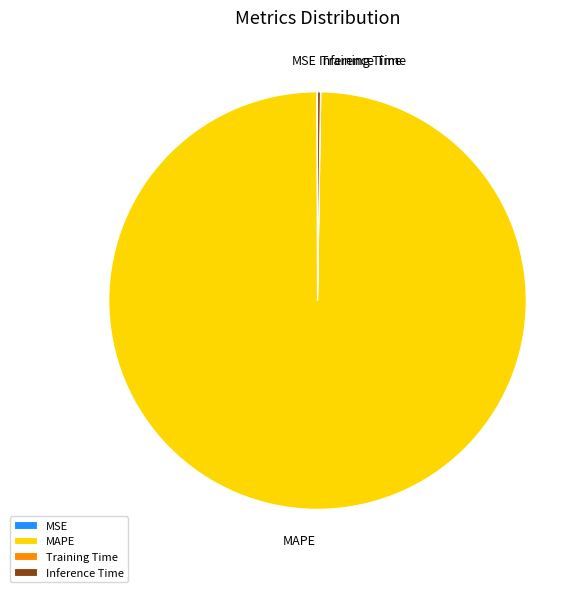

Which category has the biggest portion of the pie?

MAPE